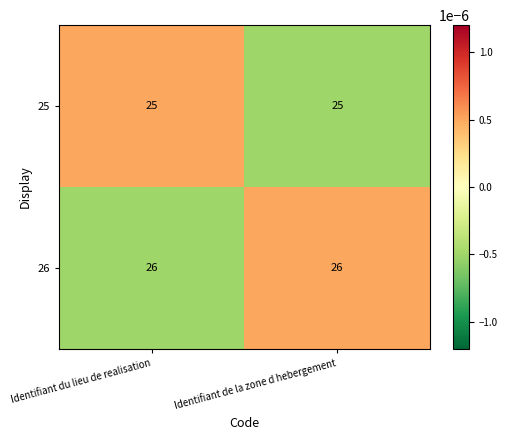

Count the number of data series in this chart.

2